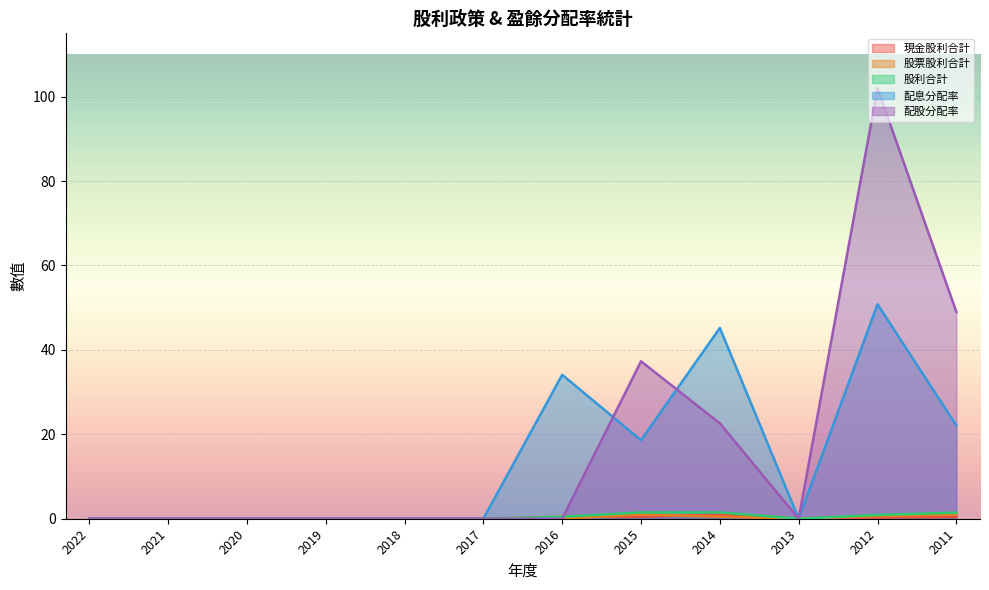

What is the approximate value of 現金股利合計 at 2015?

0.5